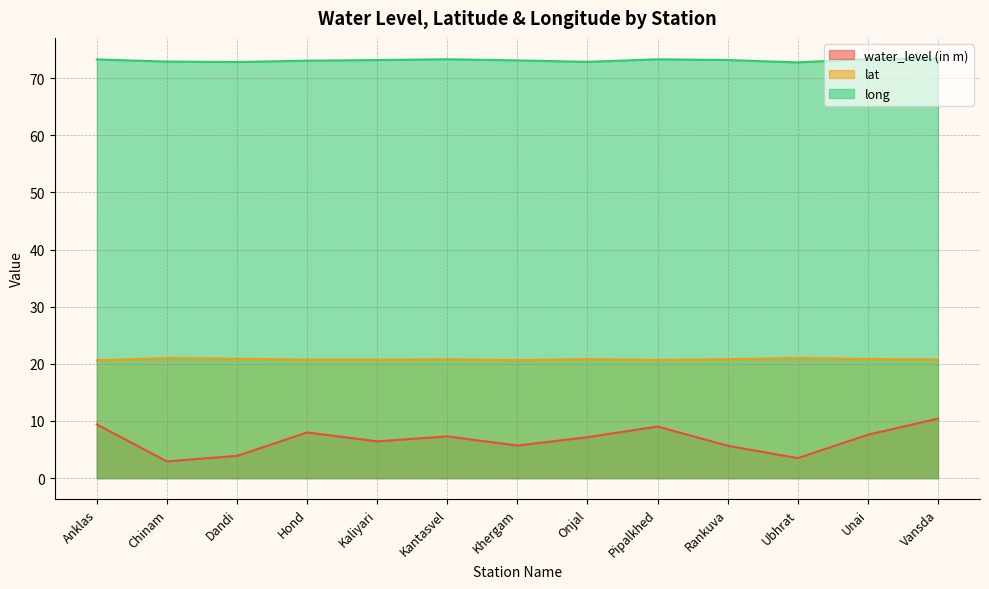

Which series has the largest total across all categories?

long